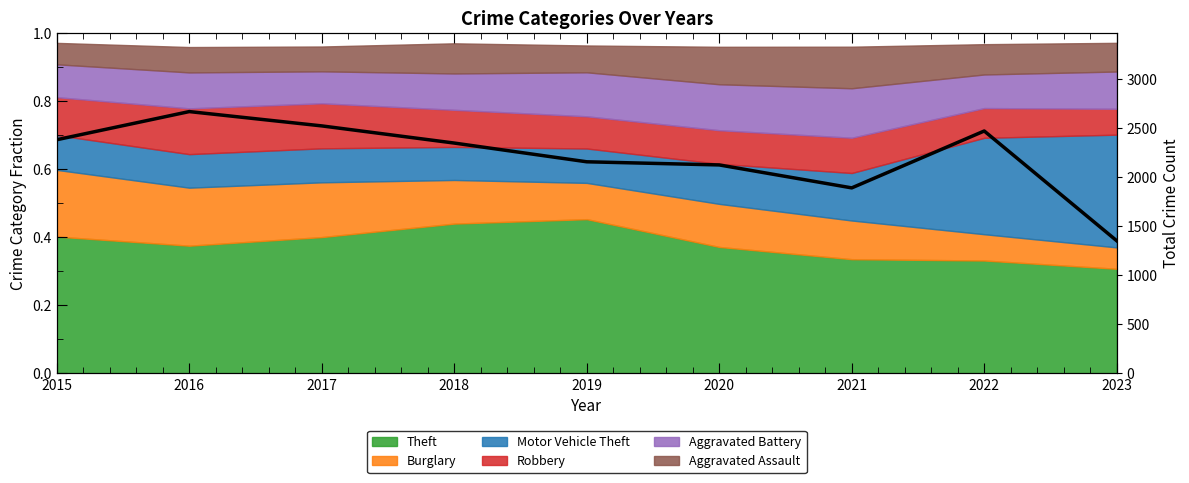

List the labels in order of value, smallest first.

2023, 2021, 2020, 2019, 2018, 2015, 2022, 2017, 2016